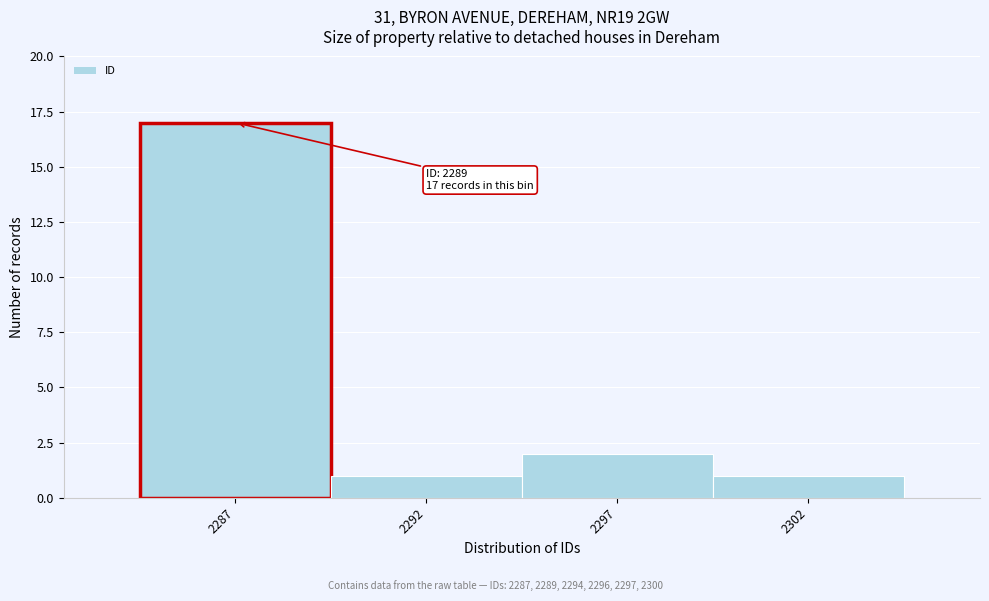

Reading right to left, extract all data points from this chart.

2302=1	2297=2	2292=1	2287=17